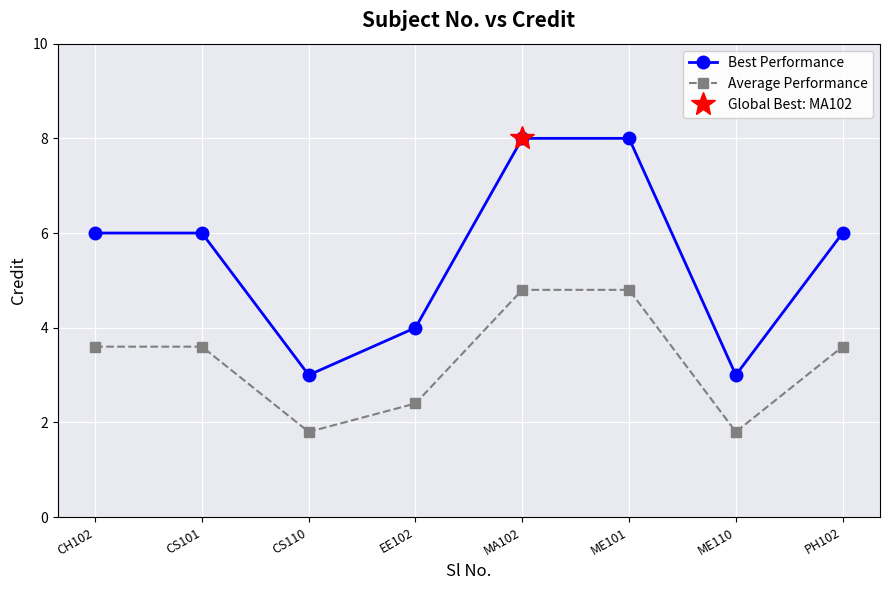

In Best Performance, how many points are lower than both neighbors (excluding endpoints)?

2